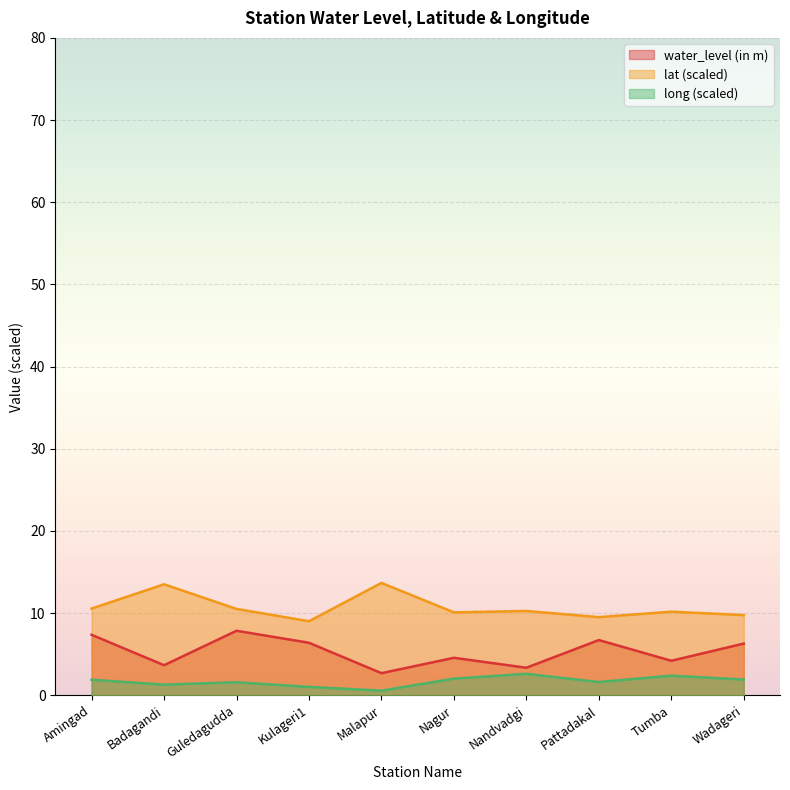

What is the label of the 1st point from the right?

Wadageri